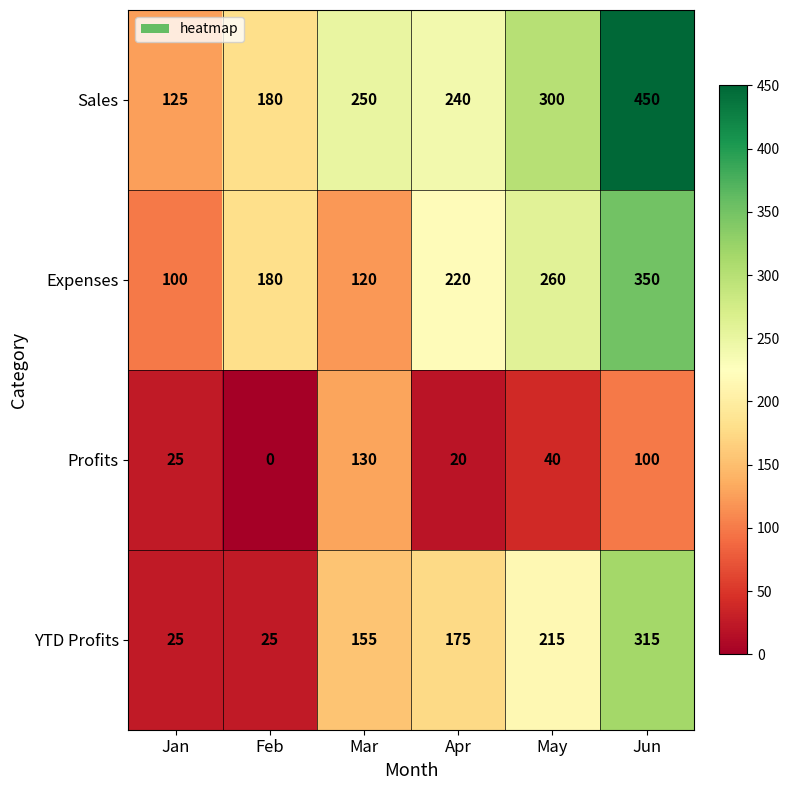

List the series in order of their overall mean, highest first.

Sales, Expenses, YTD Profits, Profits